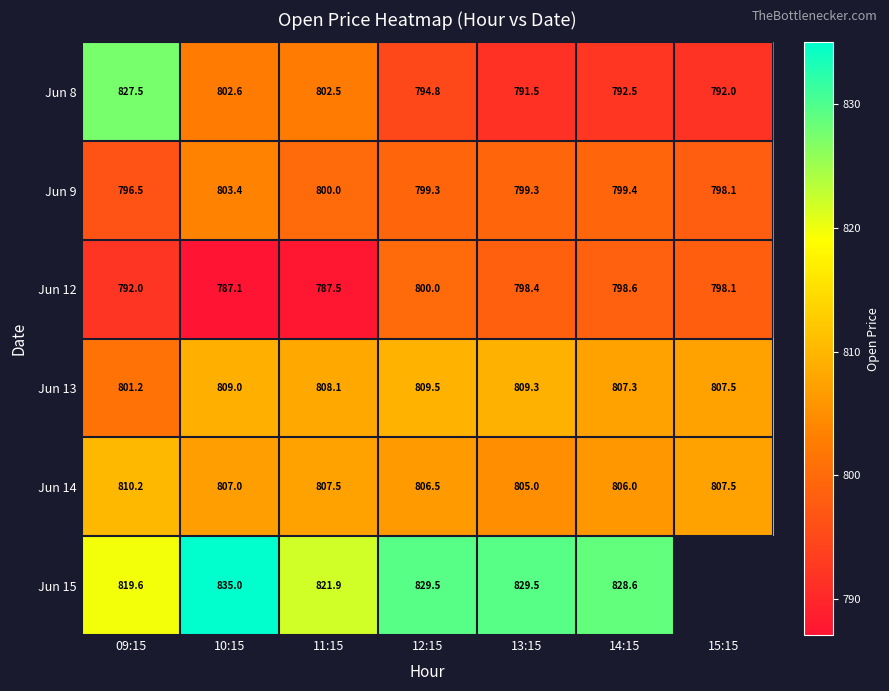

At how many categories does at least one series exceed 795?

7